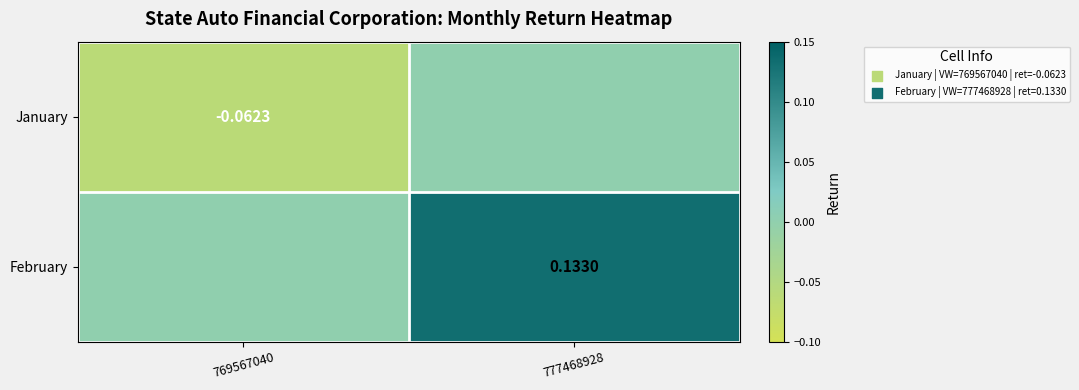

Is the value of February at 777468928 greater than the value of January at 769567040?

Yes